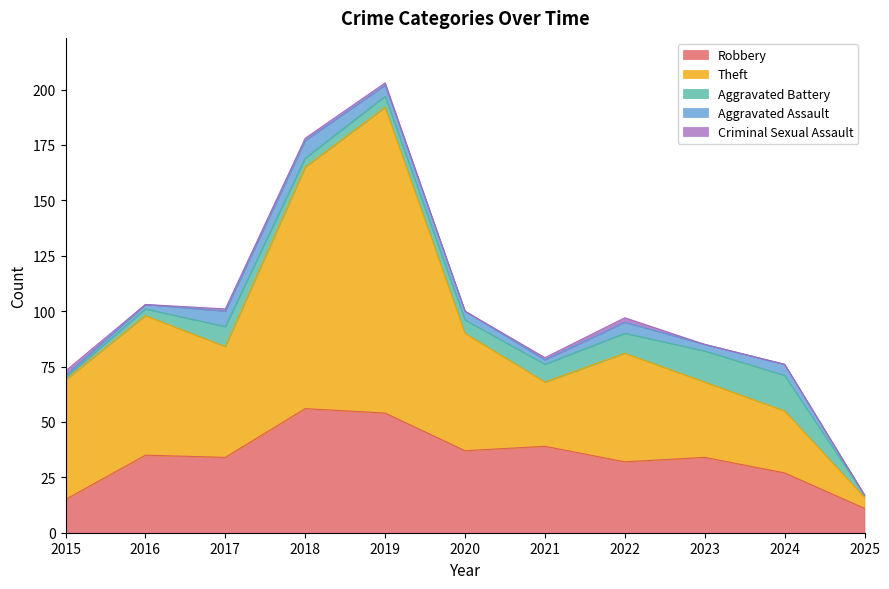

Count the number of categories in the chart.

11